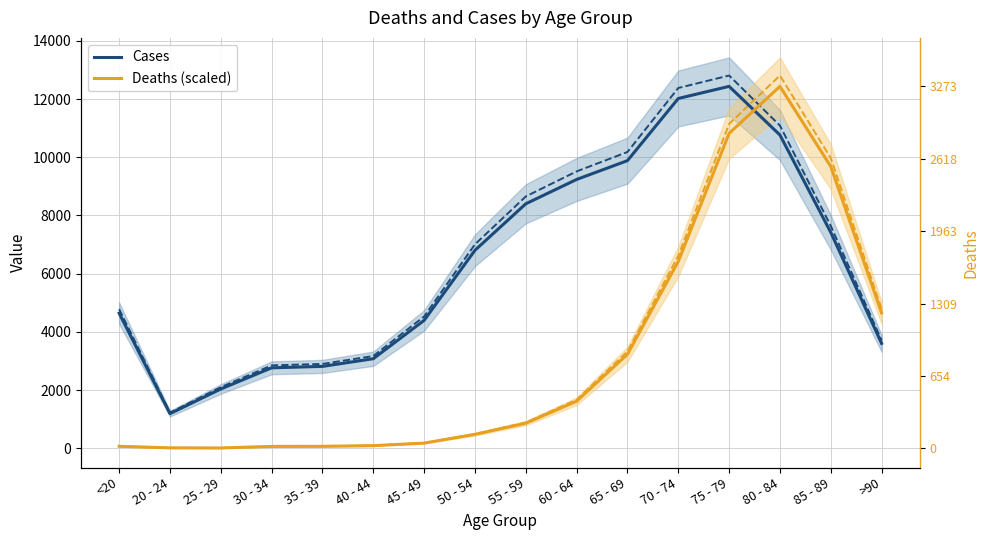

At how many categories does at least one series exceed 1367?

15